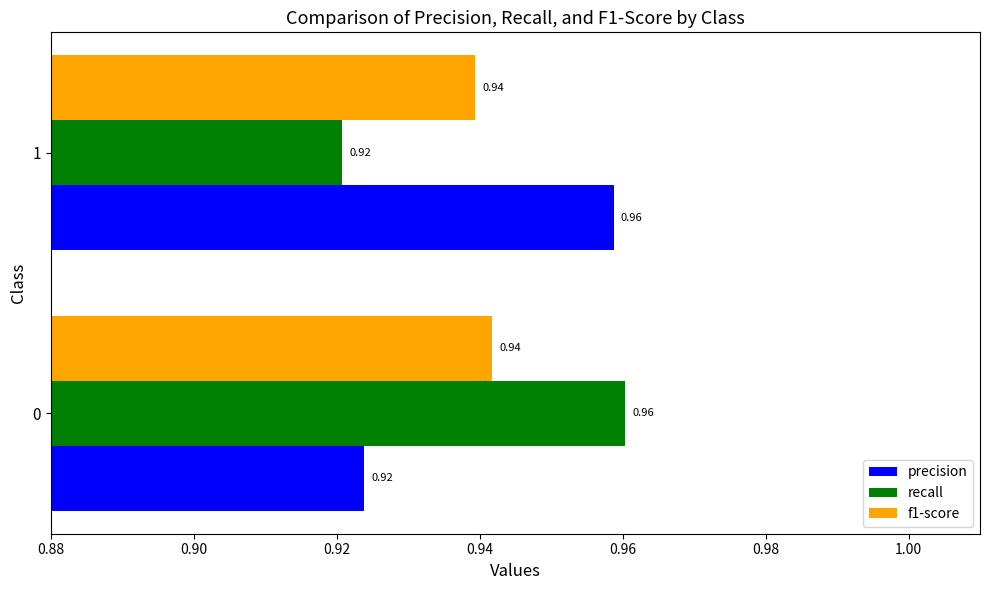

What is the sum of all precision values?

1.9